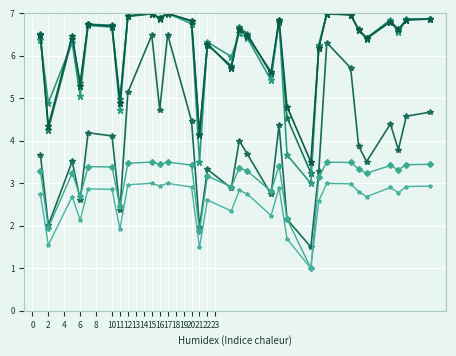

How many categories are shown in the chart?

30